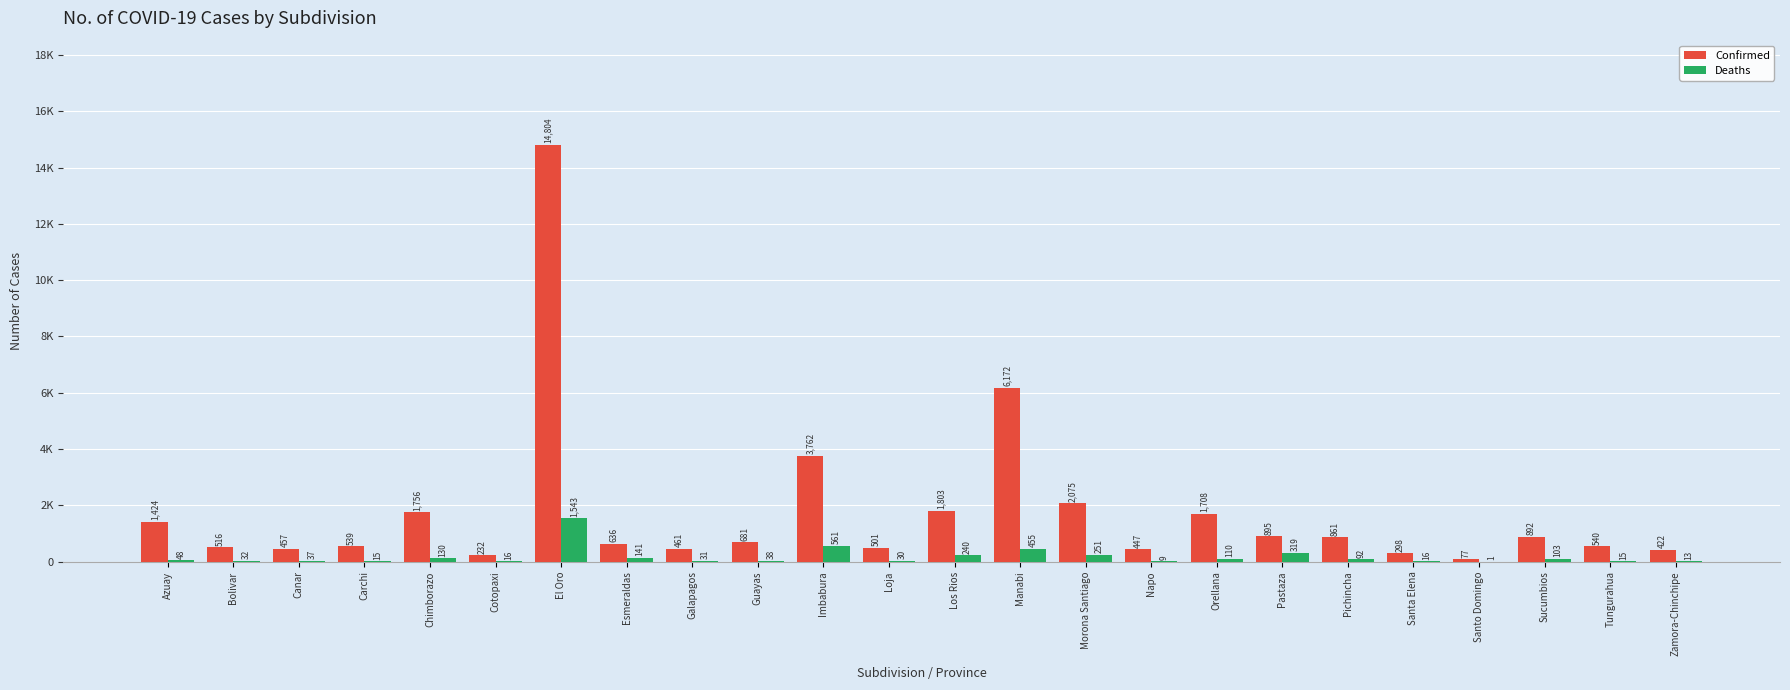

What value does the Deaths series have at Morona Santiago?

251